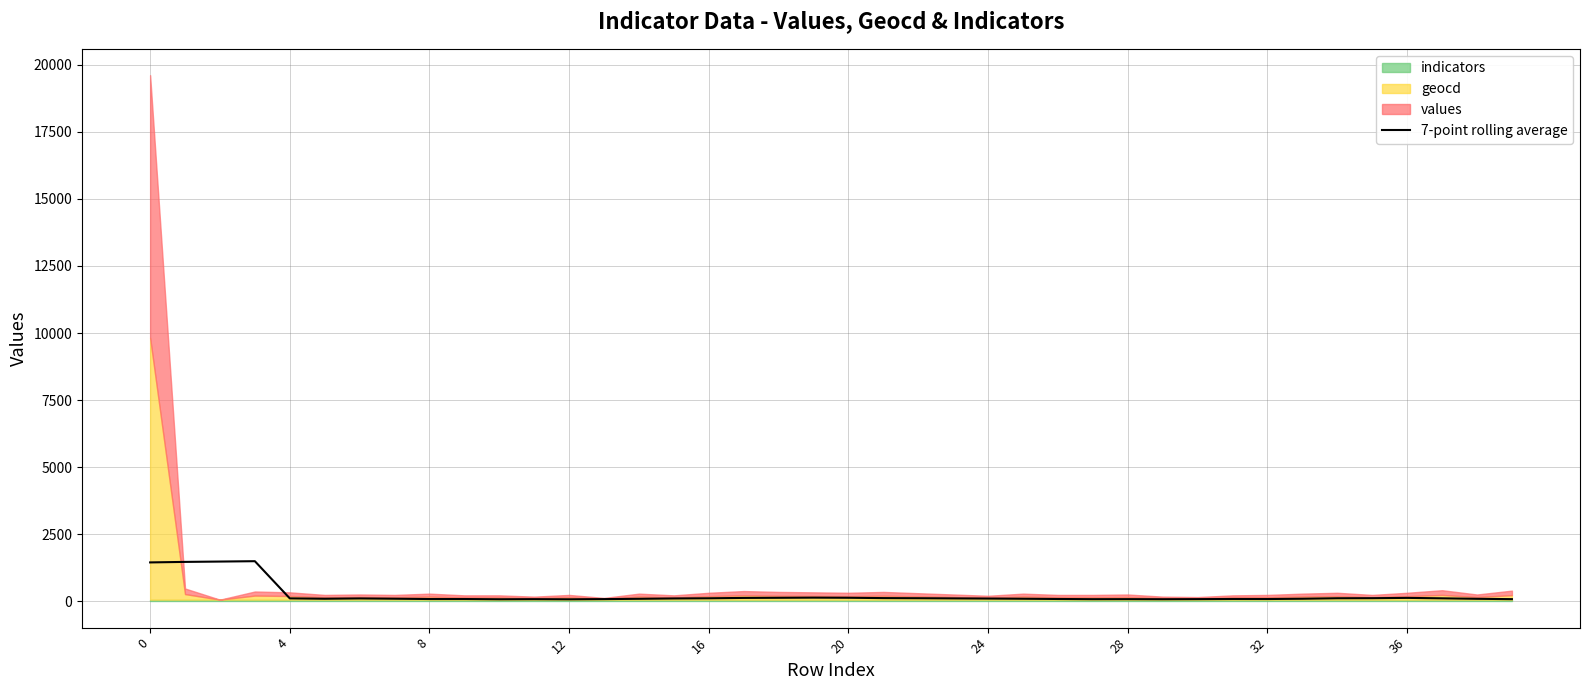

What is the maximum value for 7-point rolling average?

1495.9